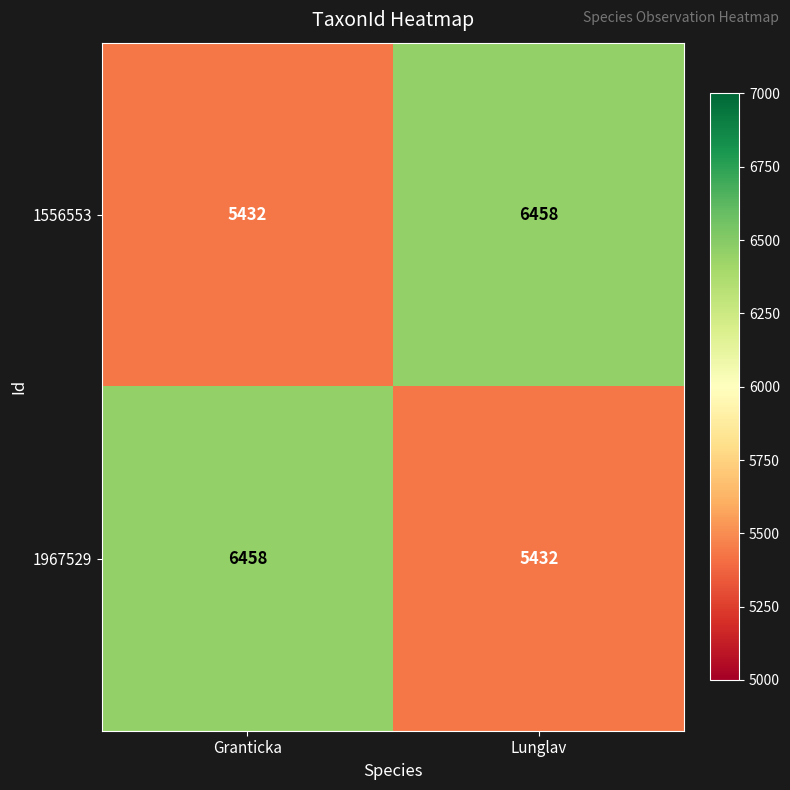

Reading right to left, what are all the values shown in this chart?

1556553: Lunglav=6458	Granticka=5432
1967529: Lunglav=5432	Granticka=6458